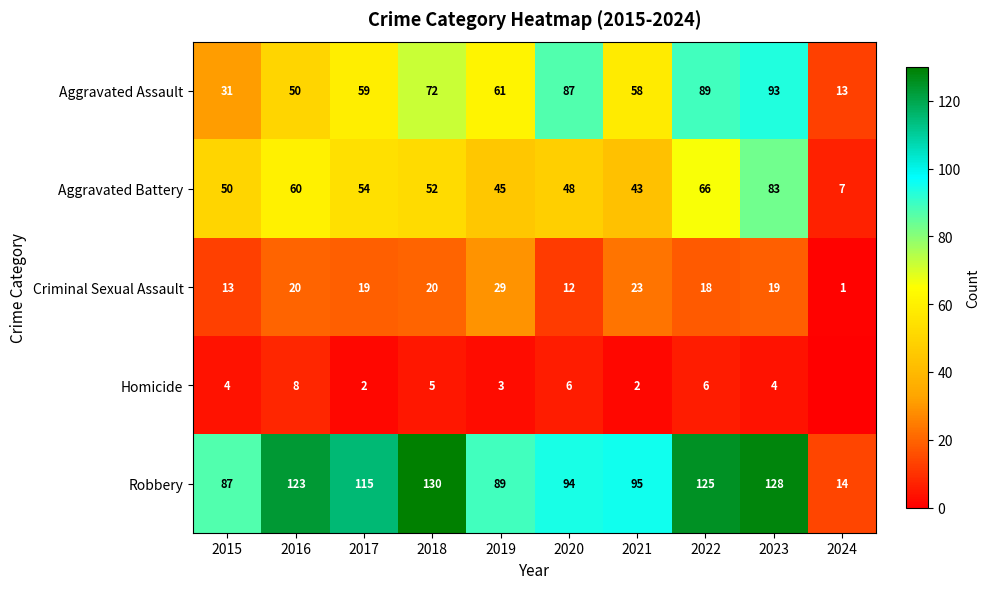

Count the number of categories in the chart.

10